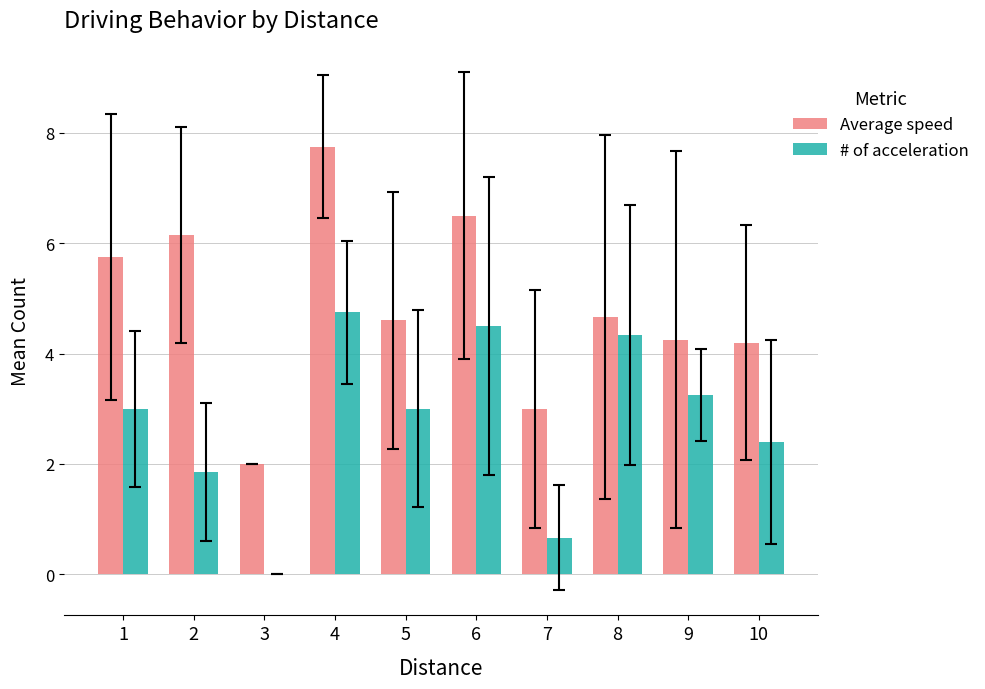

Which series changed the most between 4 and 10?

Average speed